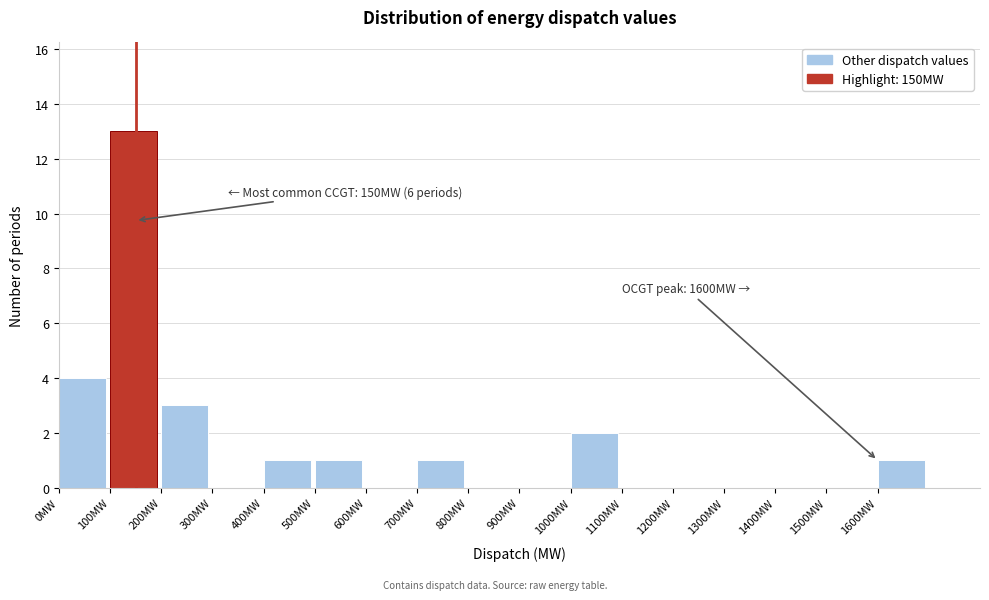

Over which range of the x-axis is the bar tallest?

100 to 200